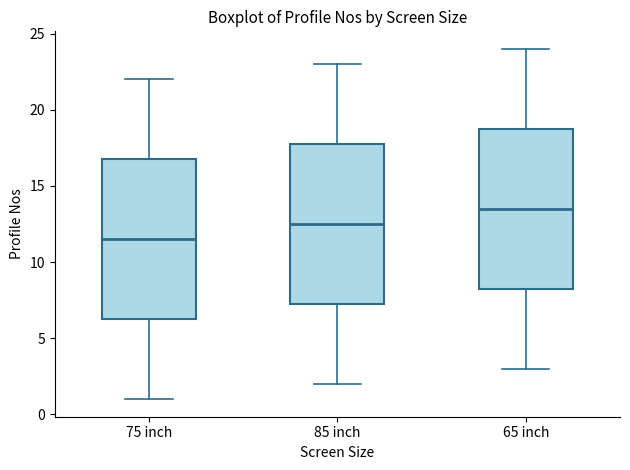

Where does the upper whisker of the box for 75 inch end on the y-axis? The values are not printed on the chart, so give them approximately, as read against the axis.

22.0